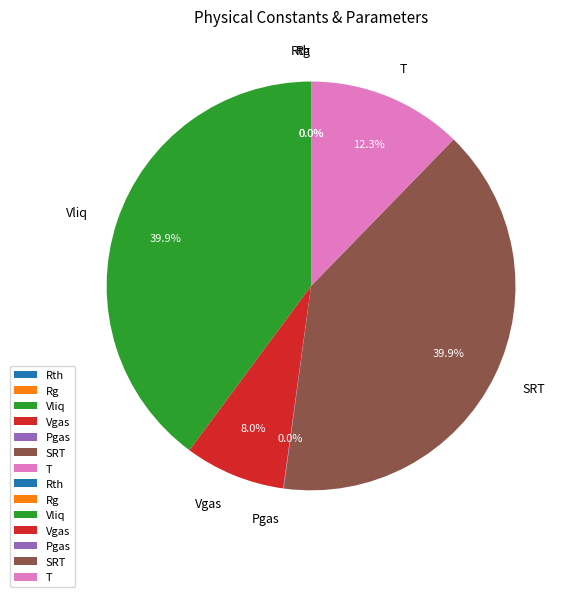

Between Vgas and SRT, which is larger?

SRT